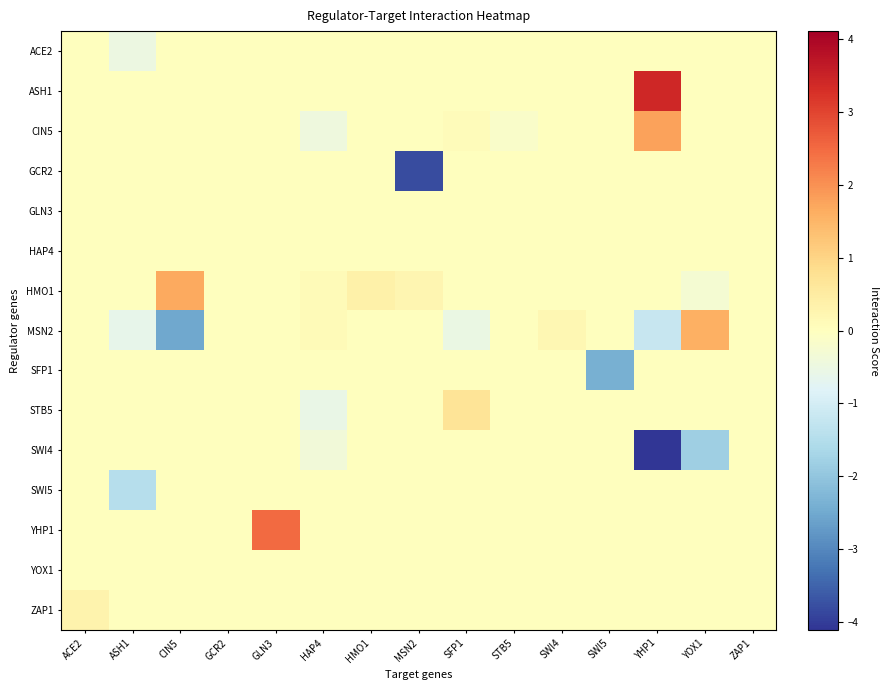

What is the spread (max minus min) of values at SWI5?

2.4